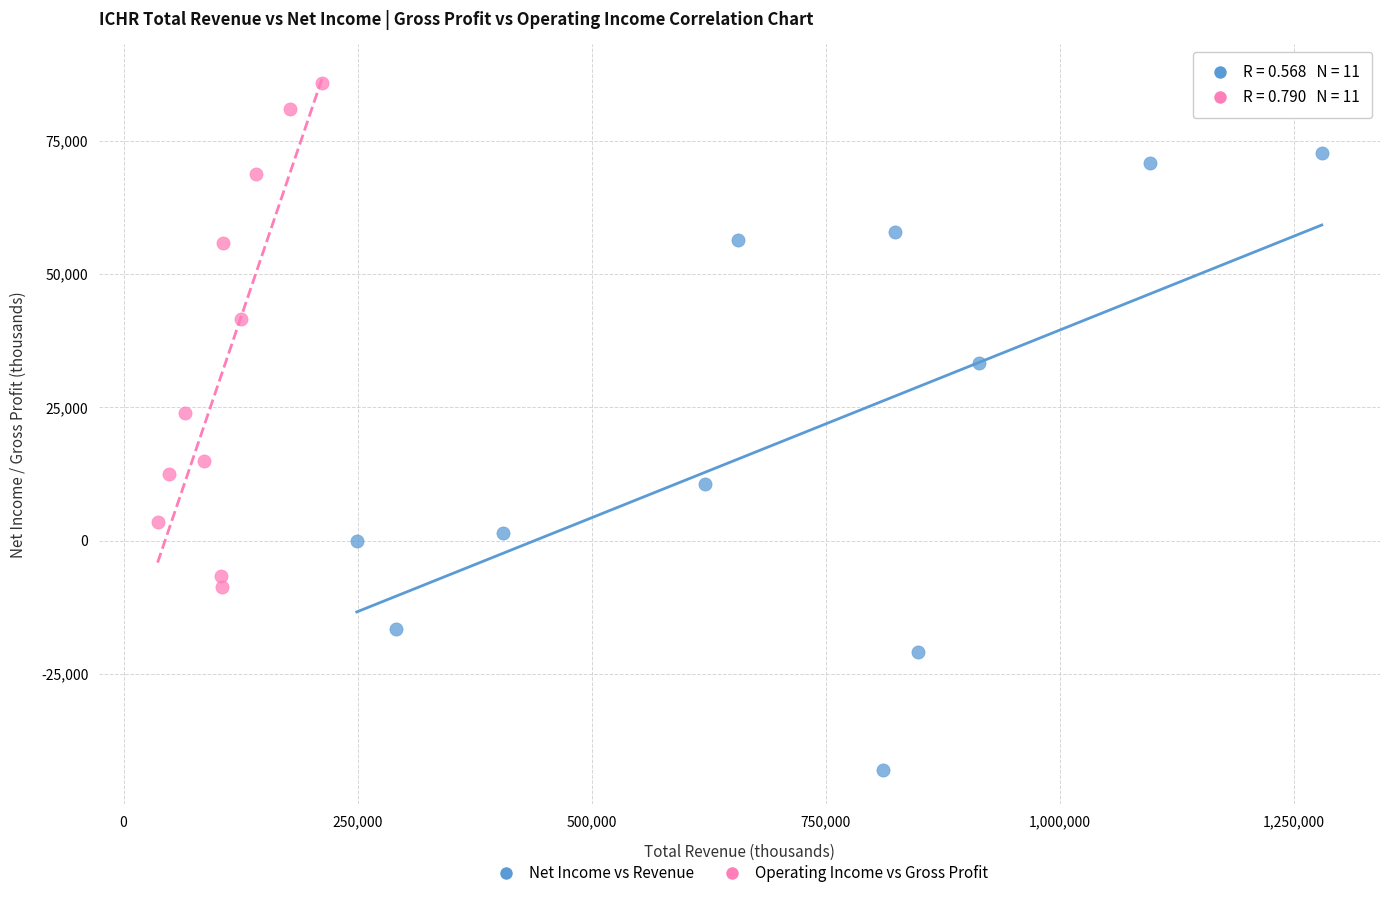

Which series has the largest Y range (max minus min)?

Net Income vs Revenue